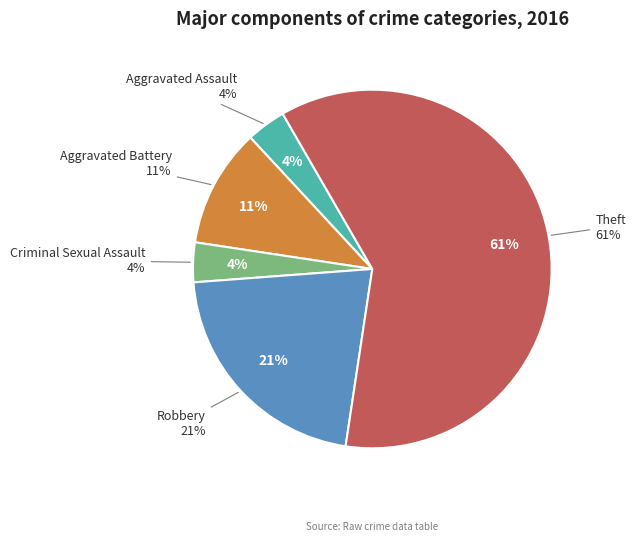

How many segments does this pie chart have?

5